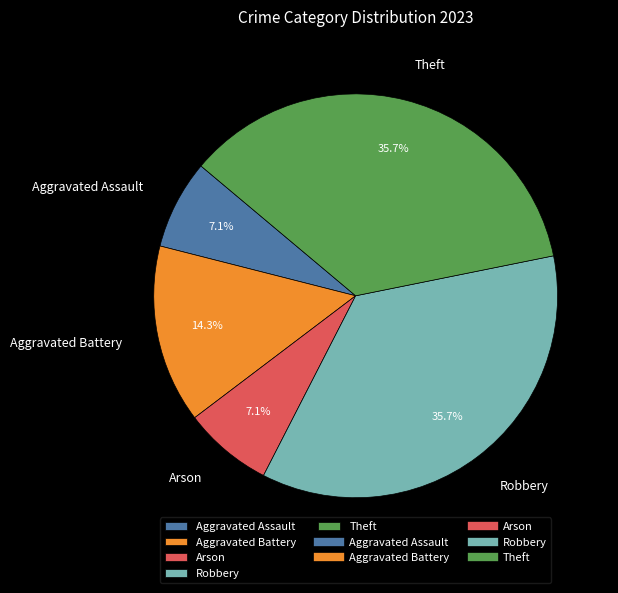

Between Robbery and Aggravated Assault, which is larger?

Robbery